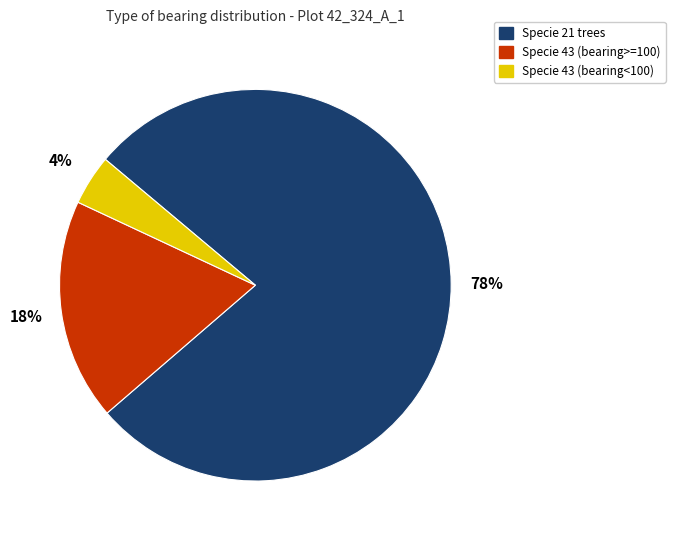

Between Specie 43 (bearing<100) and Specie 21 trees, which is larger?

Specie 21 trees